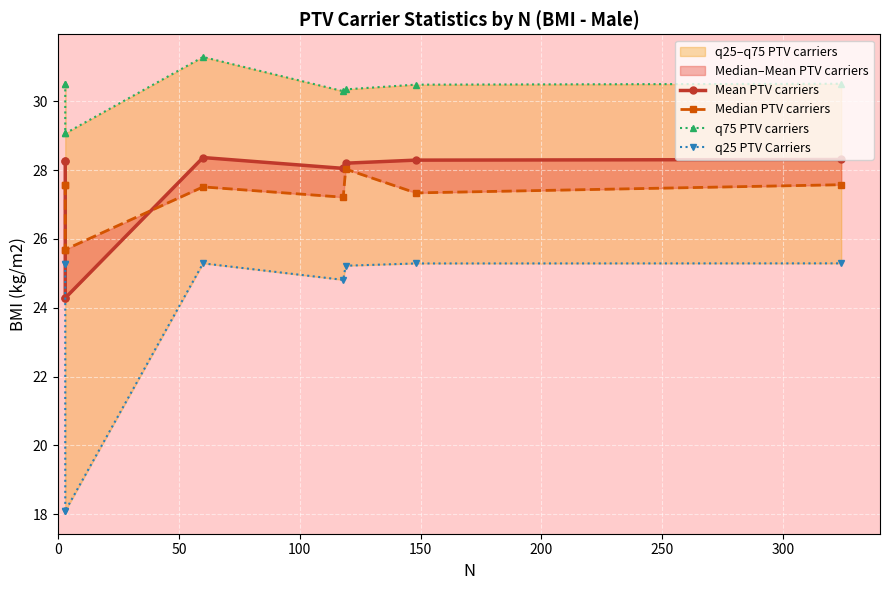

The value of q25 PTV Carriers at 50 is 17.5. True or false?

False